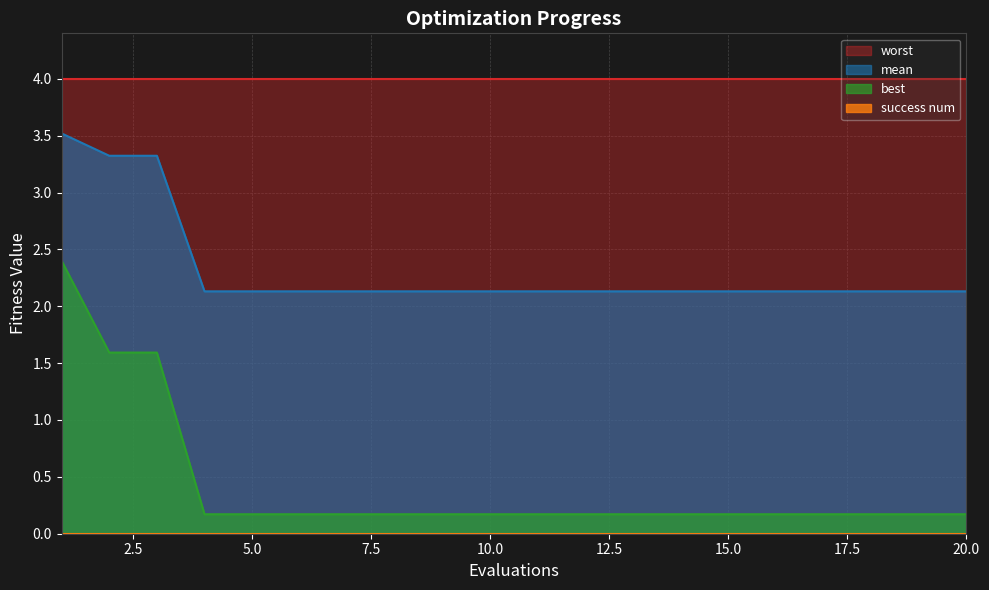

How many categories are shown in the chart?

20